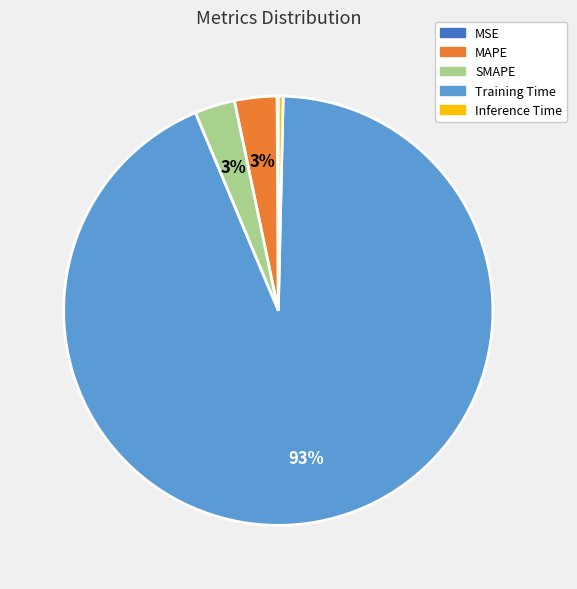

Which category has the biggest portion of the pie?

Training Time